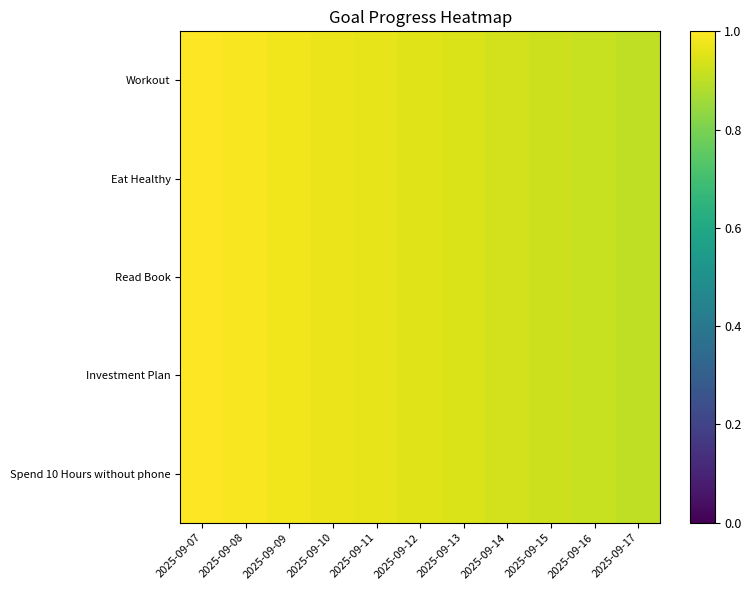

Between 2025-09-12 and 2025-09-14, which is larger?

2025-09-12